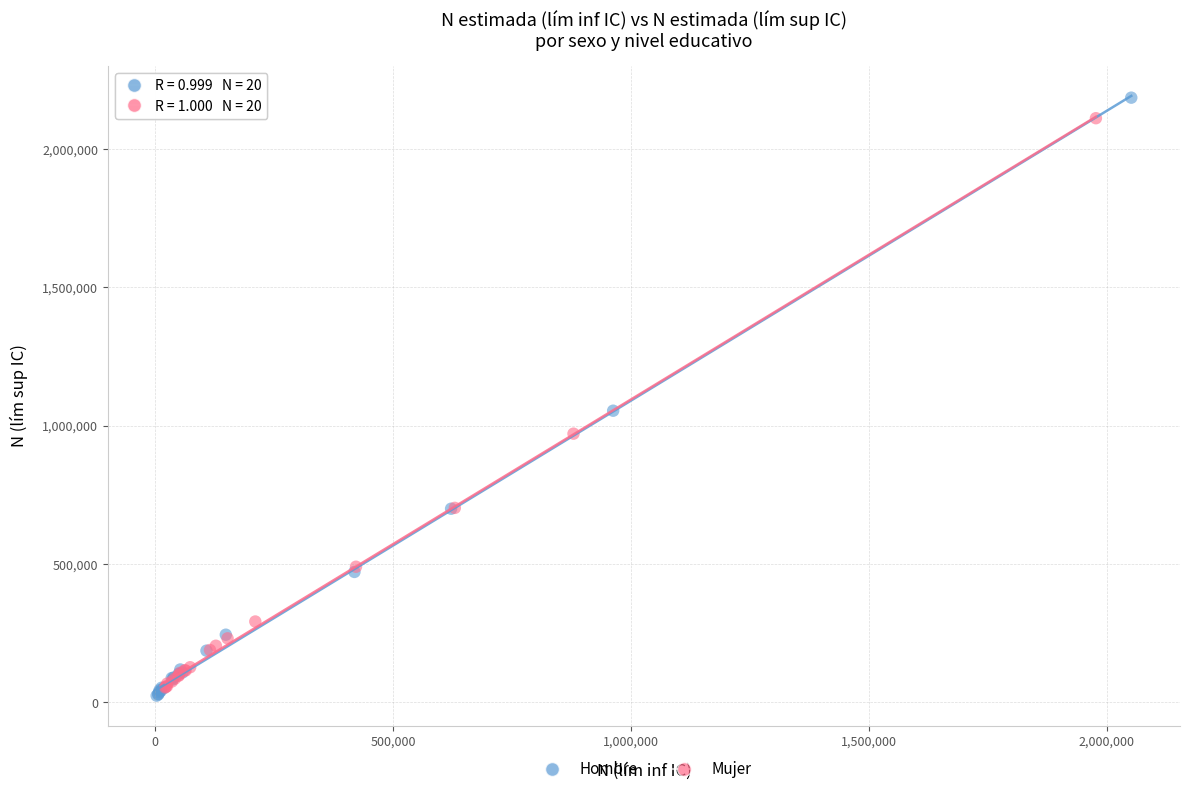

Which series has the largest Y range (max minus min)?

Hombre